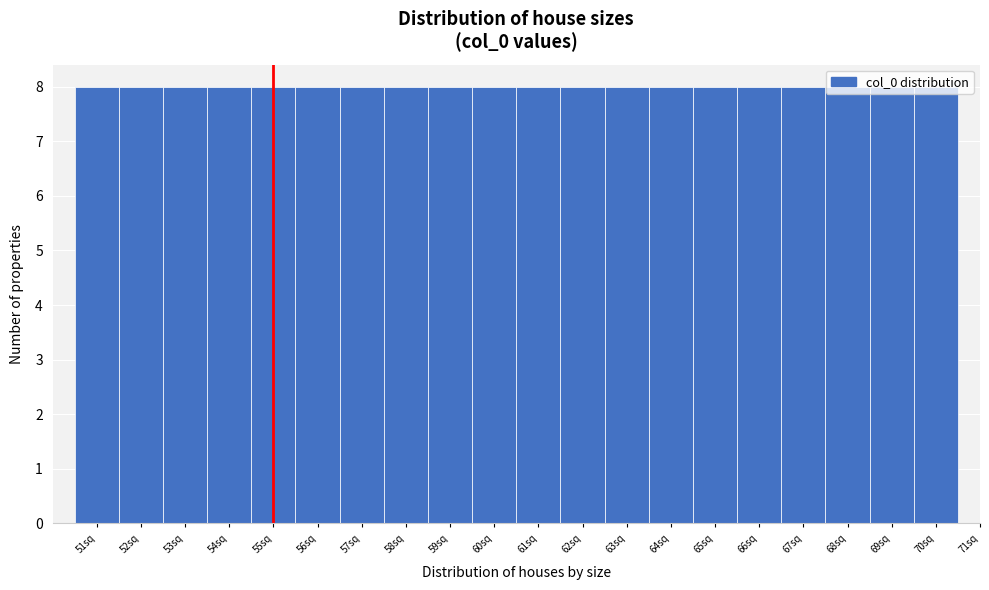

Reading left to right, list every bar in this chart as the range it spans on the x-axis followed by its height. The values are not printed on the chart, so give them approximately, as read against the axis.

50.5 to 51.5: 8
51.5 to 52.5: 8
52.5 to 53.5: 8
53.5 to 54.5: 8
54.5 to 55.5: 8
55.5 to 56.5: 8
56.5 to 57.5: 8
57.5 to 58.5: 8
58.5 to 59.5: 8
59.5 to 60.5: 8
60.5 to 61.5: 8
61.5 to 62.5: 8
62.5 to 63.5: 8
63.5 to 64.5: 8
64.5 to 65.5: 8
65.5 to 66.5: 8
66.5 to 67.5: 8
67.5 to 68.5: 8
68.5 to 69.5: 8
69.5 to 70.5: 8